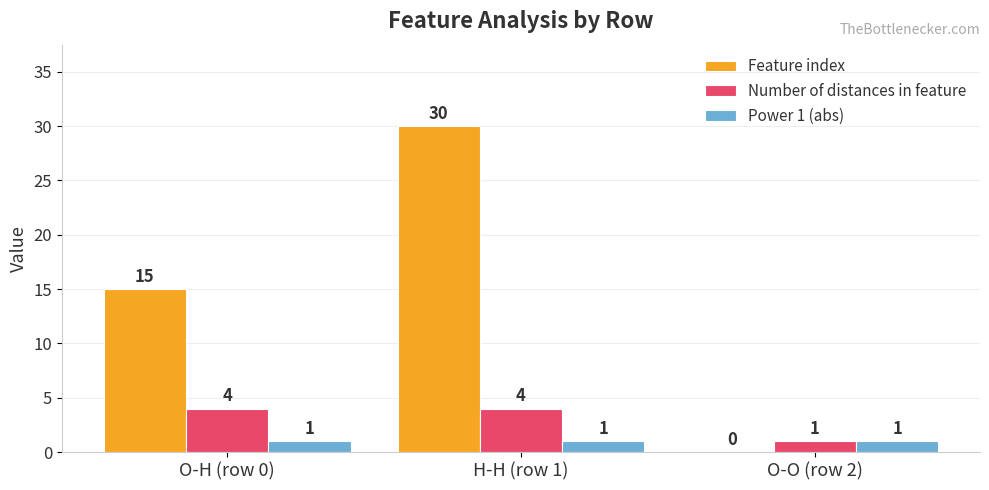

How many categories are shown in the chart?

3